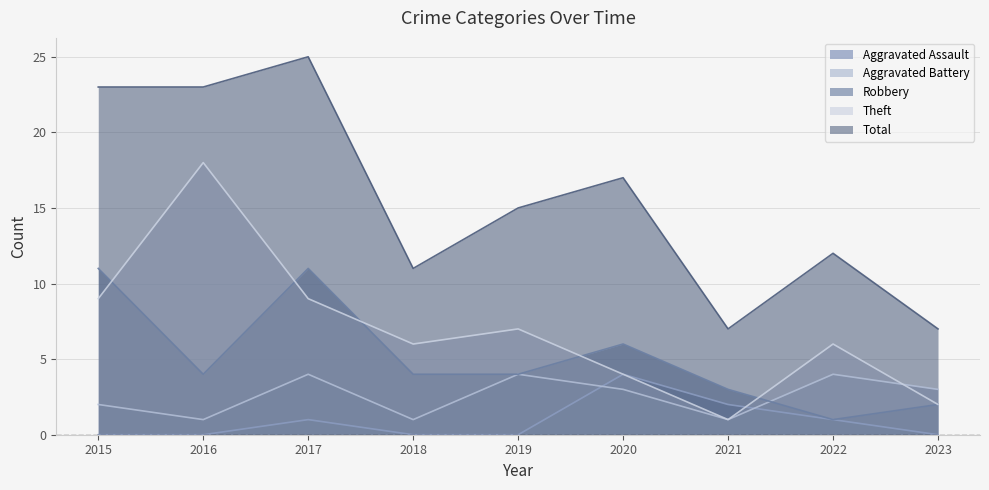

What is the difference between the second highest and second lowest values in the Theft series?

7